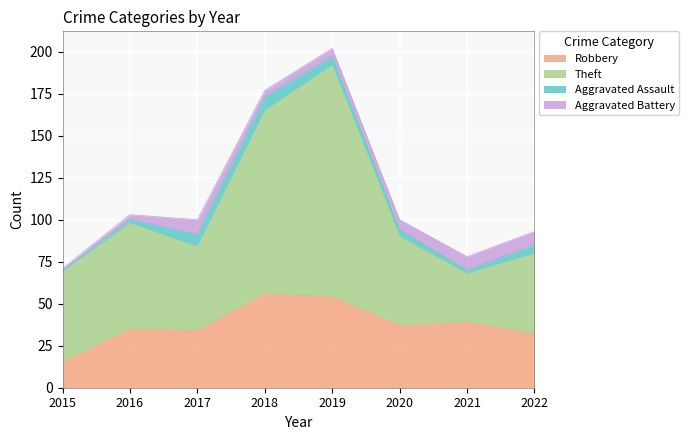

The Robbery series shows 21 at 2018. True or false?

False